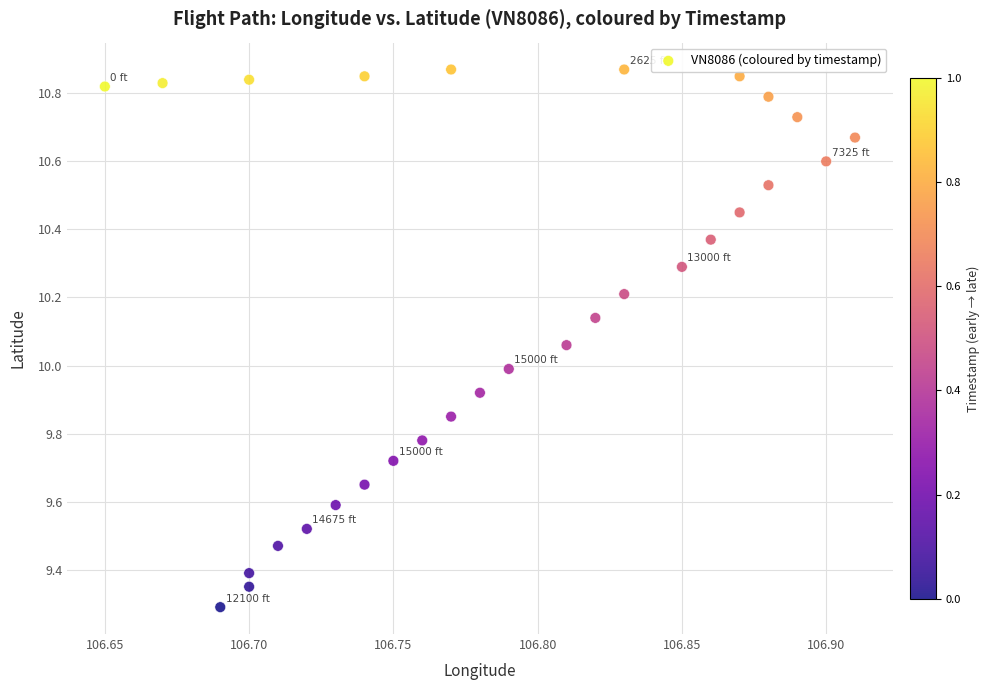

What is the range of X values (max minus min)?

0.3